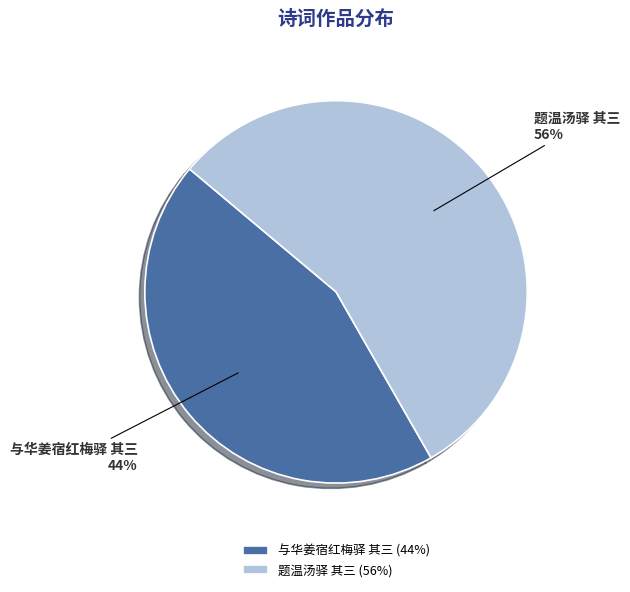

To the nearest percent, what is the combined percentage of 题温汤驿 其三 and 与华姜宿红梅驿 其三?

100%